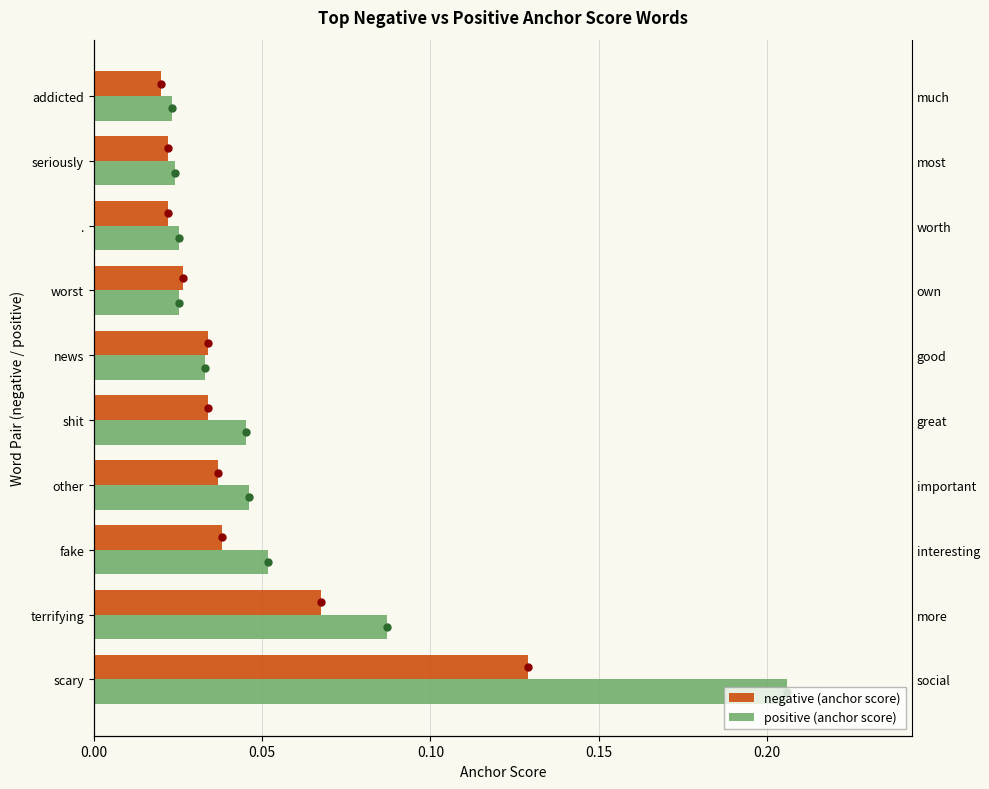

Is the value of positive (anchor score) at terrifying greater than the value of negative (anchor score) at shit?

Yes